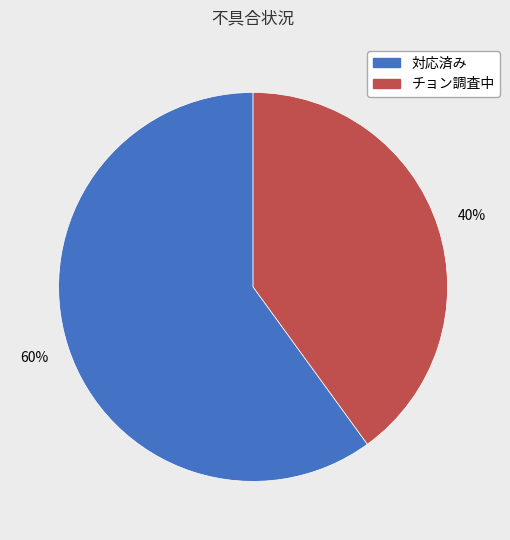

To the nearest percent, what is the difference between the 対応済み and チョン調査中 slice percentages?

20%